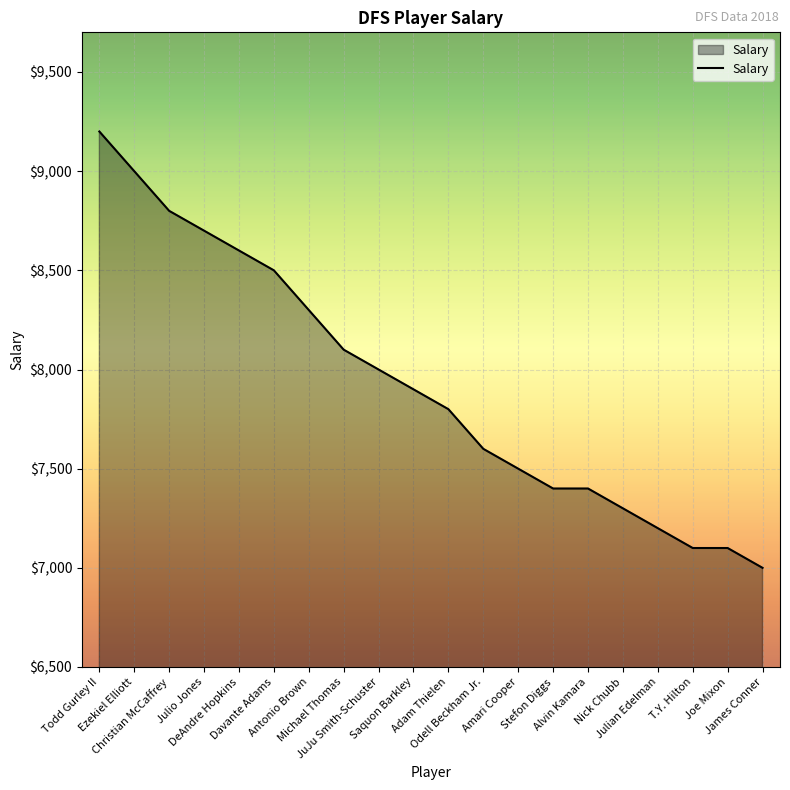

Does the chart display data point markers on the line(s)?

No